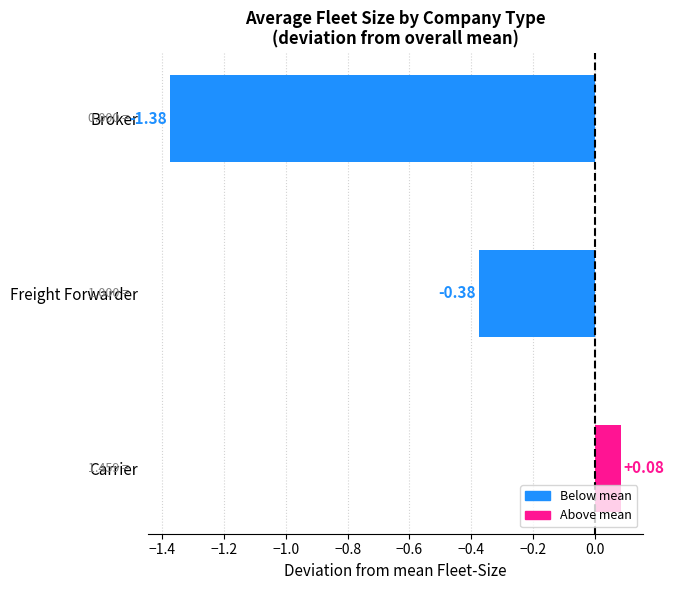

List the labels in order of value, smallest first.

Broker, Freight Forwarder, Carrier